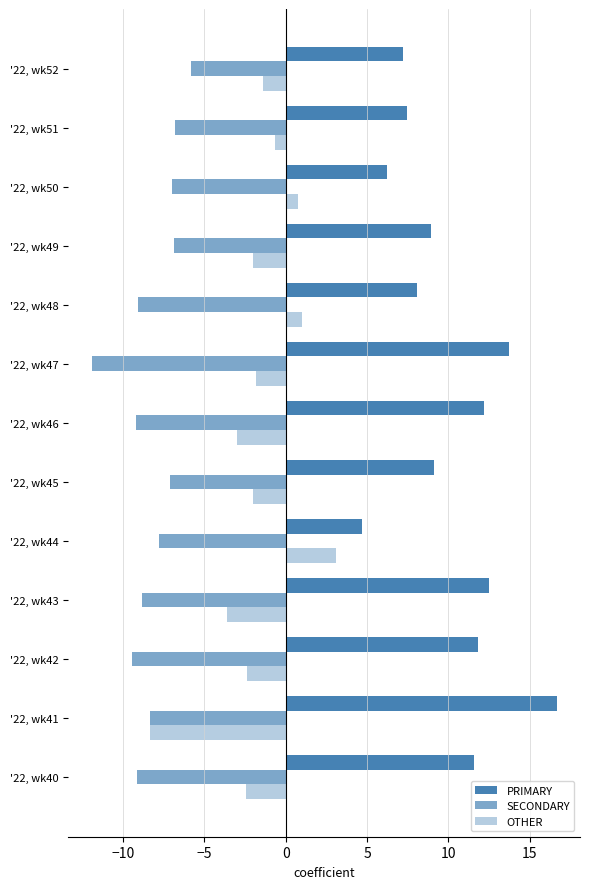

How many series are shown in this chart?

3